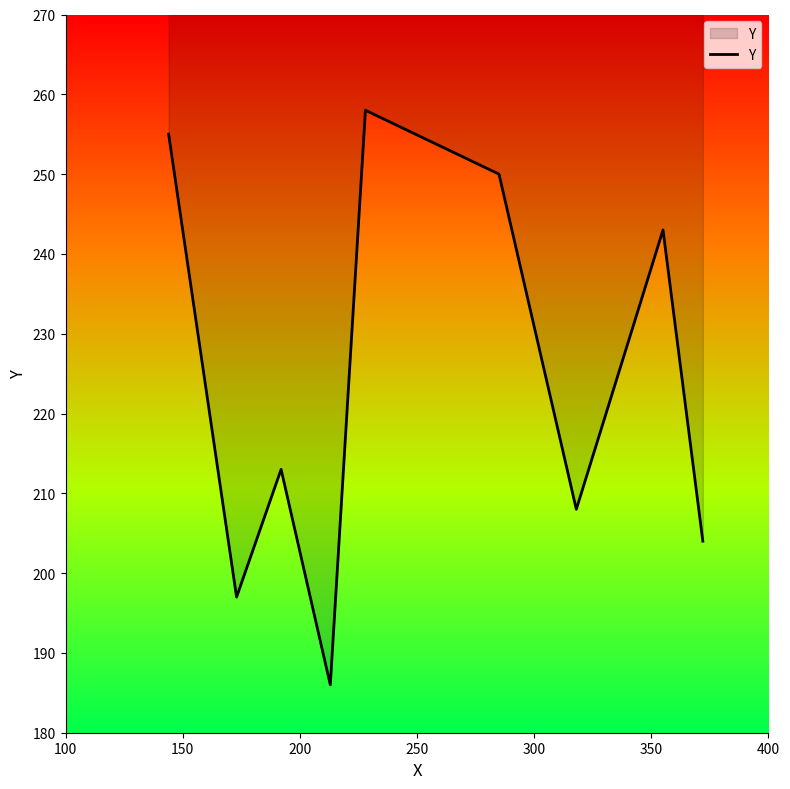

What is the difference between the second highest and second lowest values?

58